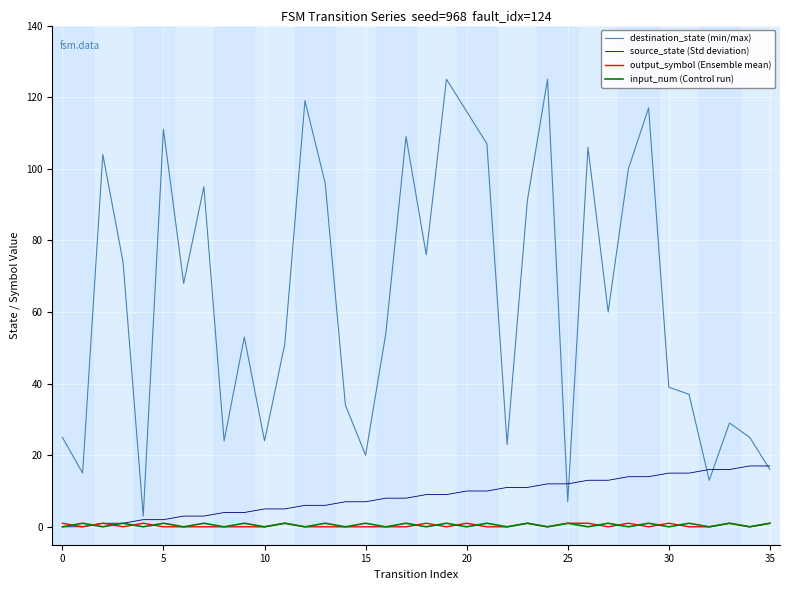

What are all the series names shown in the legend?

destination_state (min/max), source_state (Std deviation), output_symbol (Ensemble mean), input_num (Control run)